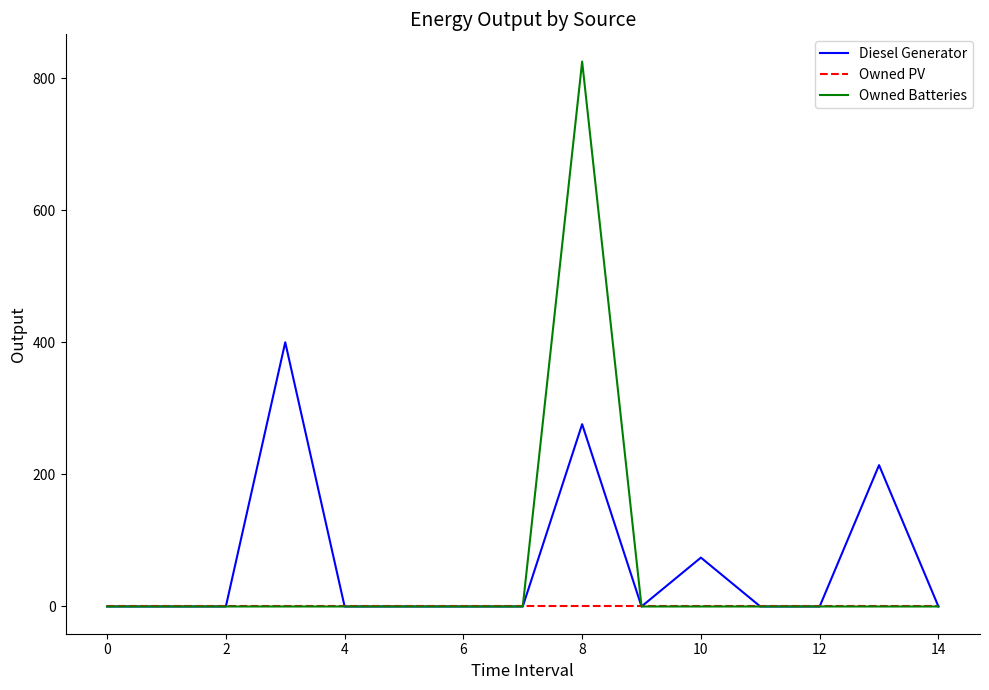

In Diesel Generator, how many points are higher than both neighbors (excluding endpoints)?

4